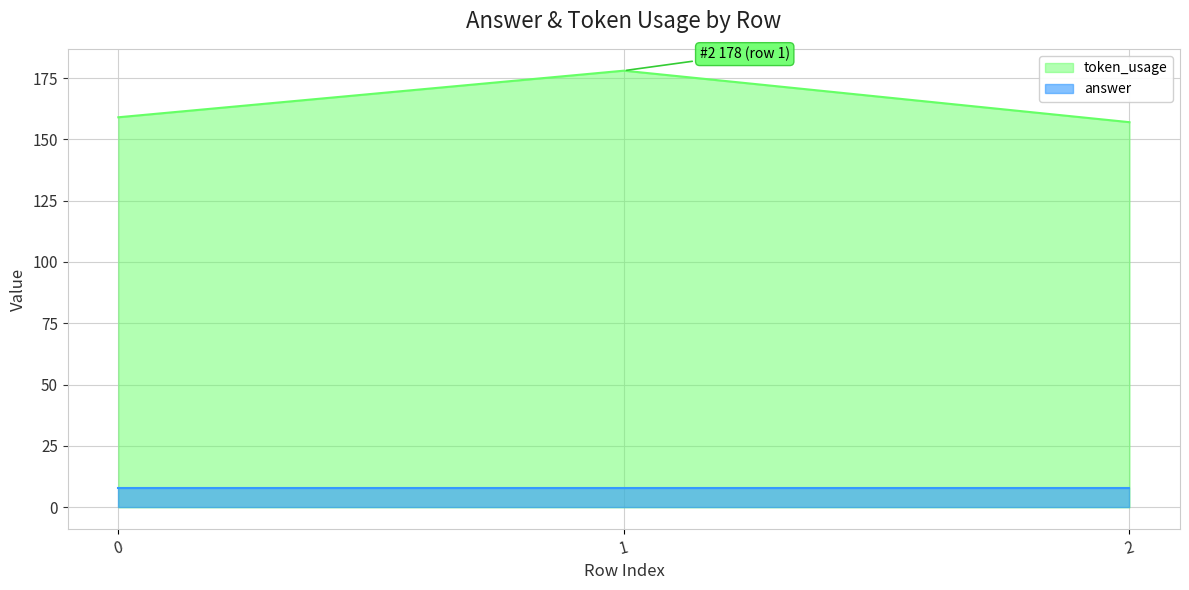

What is the change in value from 1 to 2?

-21